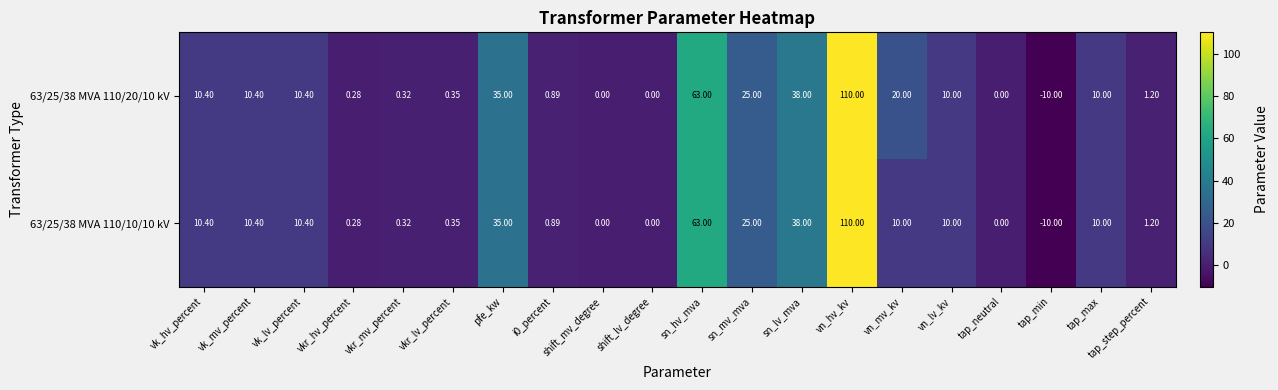

Which label corresponds to the smallest value in the chart?

tap_min